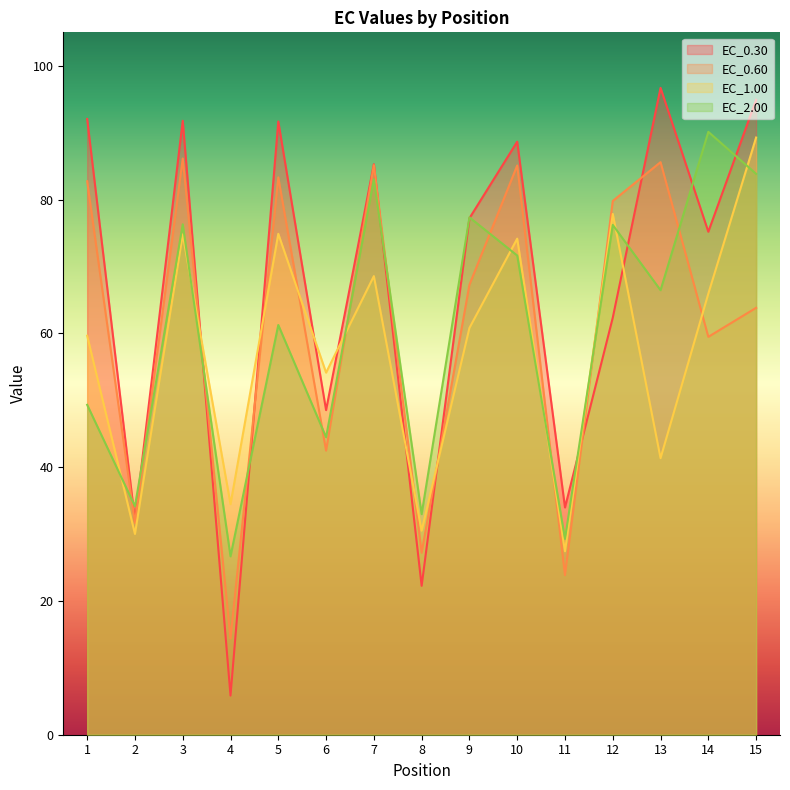

Between which two adjacent categories do EC_0.60 and EC_2.00 first intersect?

1 and 2